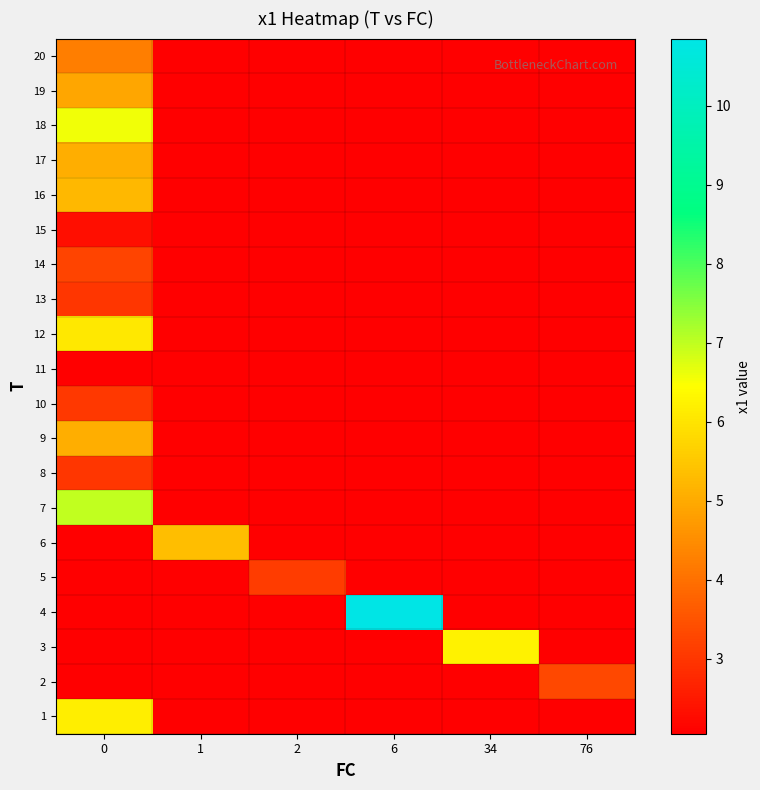

Rank the series at 1 from lowest to highest value.

1, 2, 3, 4, 5, 7, 8, 9, 10, 11, 12, 13, 14, 15, 16, 17, 18, 19, 20, 6